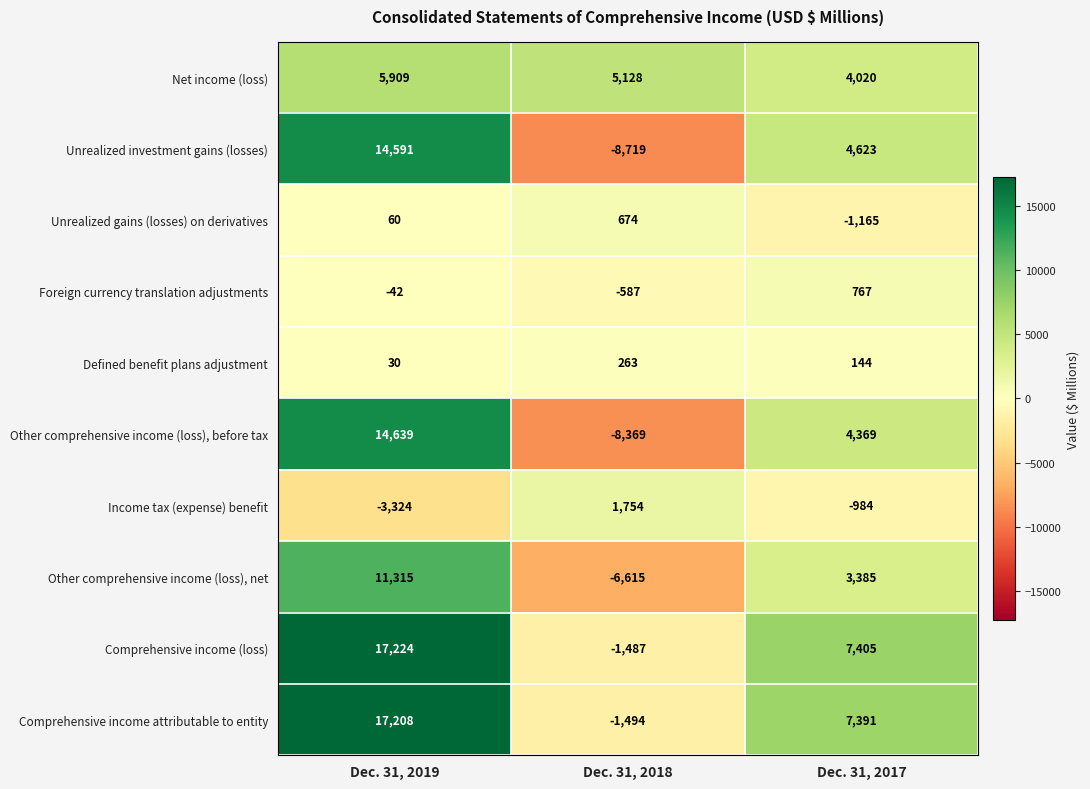

Which series has the widest spread of values?

Unrealized investment gains (losses)